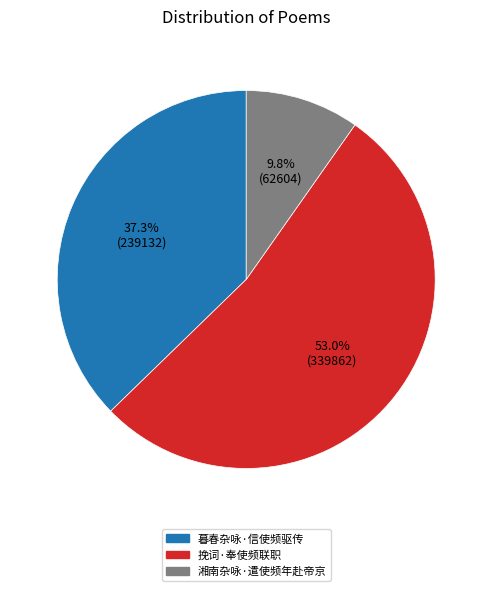

Which has a higher value, 挽词·奉使频联职 or 暮春杂咏·信使频驱传?

挽词·奉使频联职